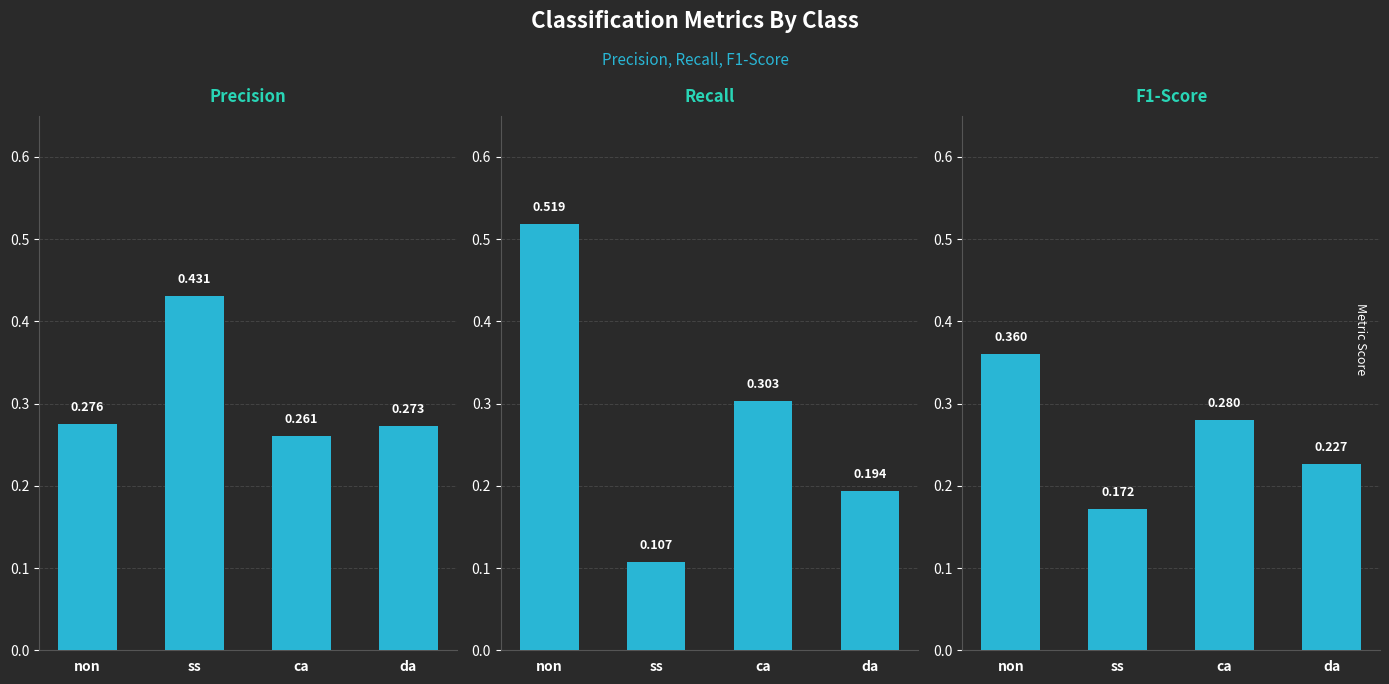

What is the label of the 3rd bar from the left?

ca